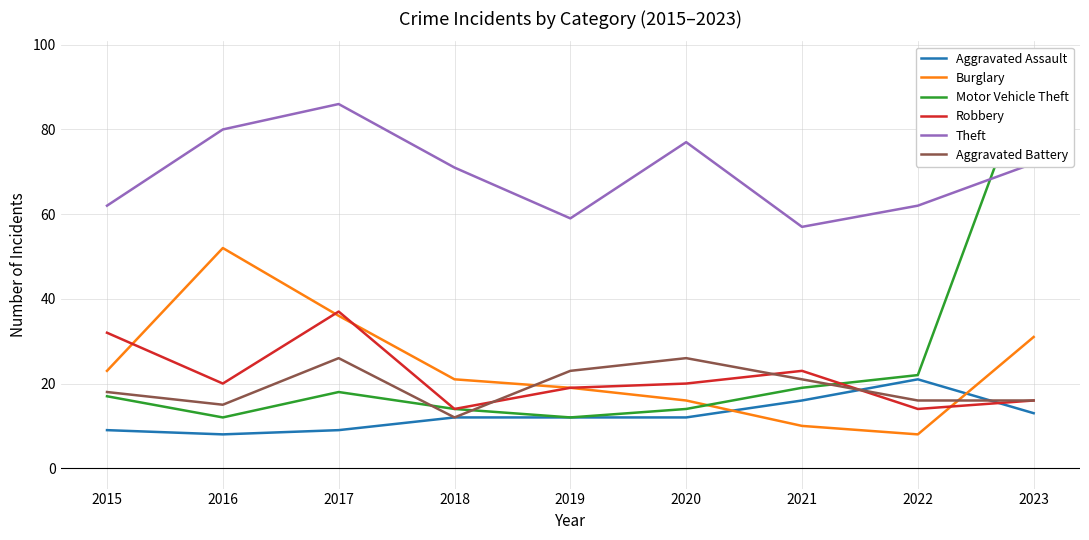

Is it true that Theft equals 62 at 2022?

True